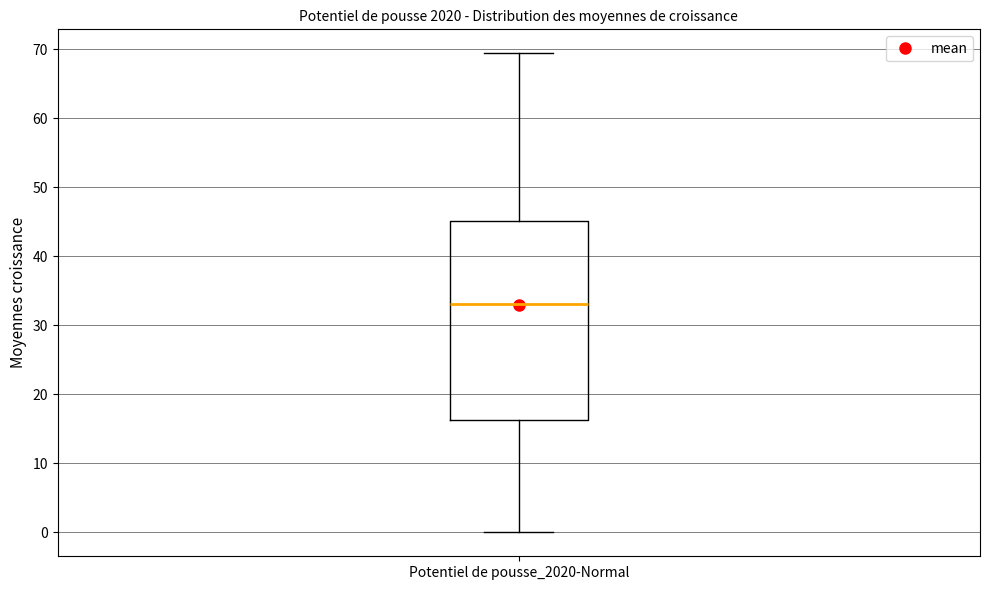

Transcribe this box plot: give where the median line is, the range the box spans, and where the two whiskers end, as read against the y-axis. The values are not printed on the chart, so give them approximately, as read against the axis.

median 33, box 16 to 45, whiskers 0 to 69